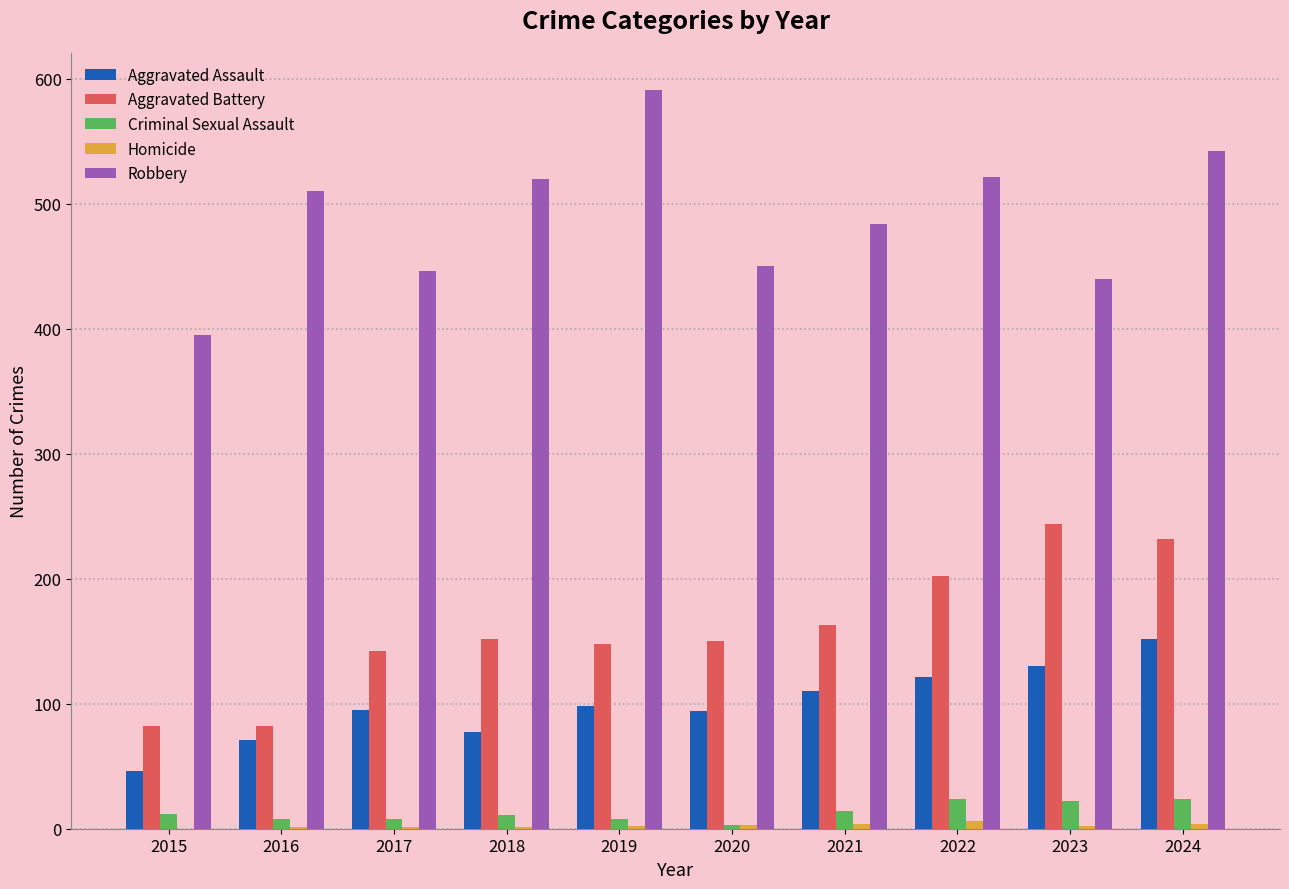

Which series changed the most between 2020 and 2024?

Robbery